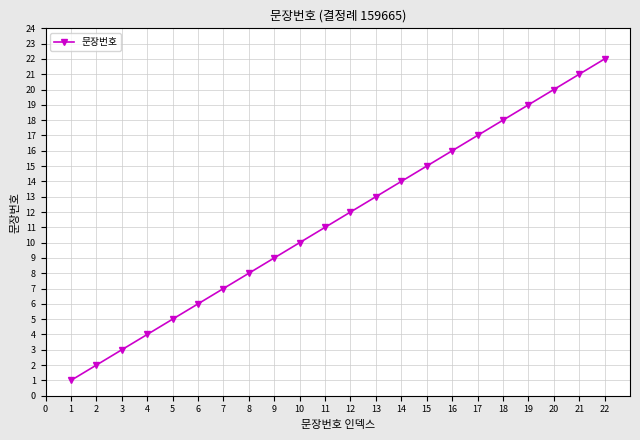

What is the greatest value displayed?

22